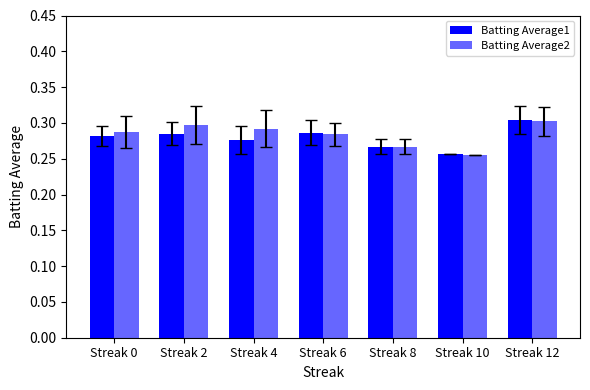

Between Streak 8 and Streak 10, which series saw the biggest shift?

Batting Average2